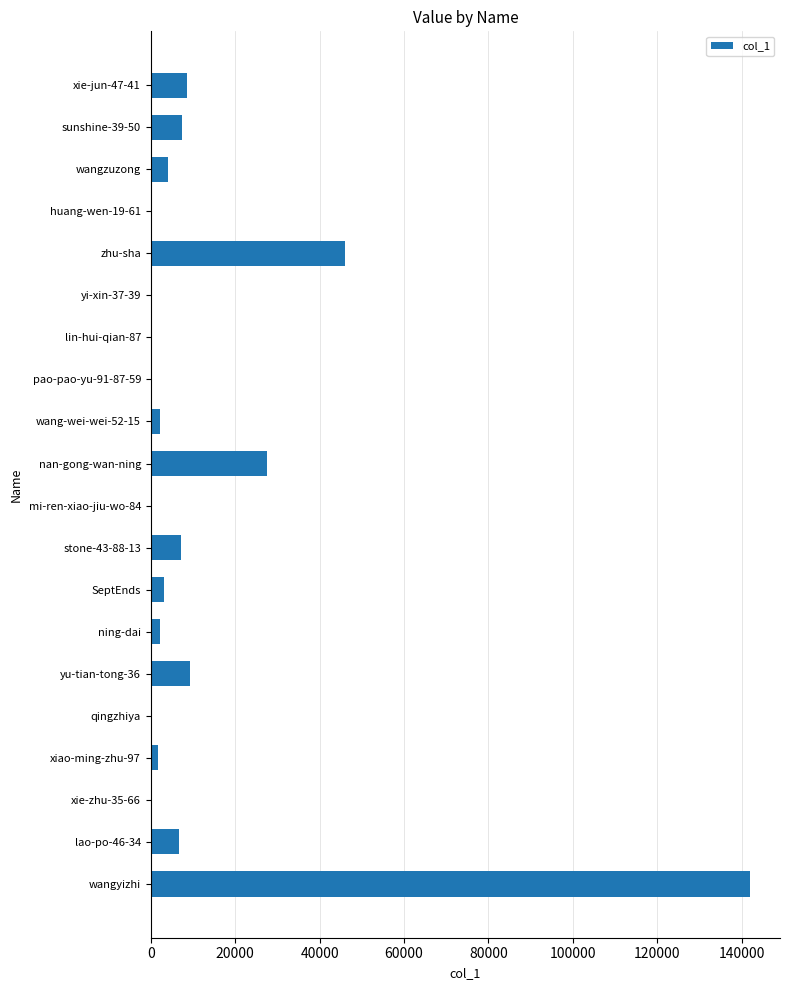

Where is the data nearest to the value 70992?

zhu-sha